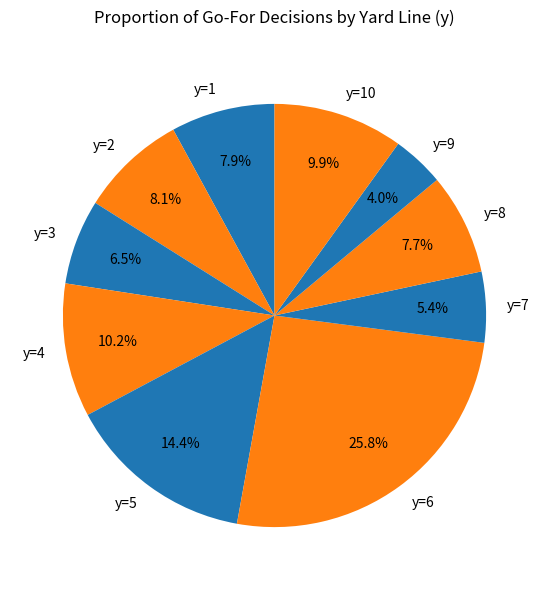

Count the number of slices in the pie.

10